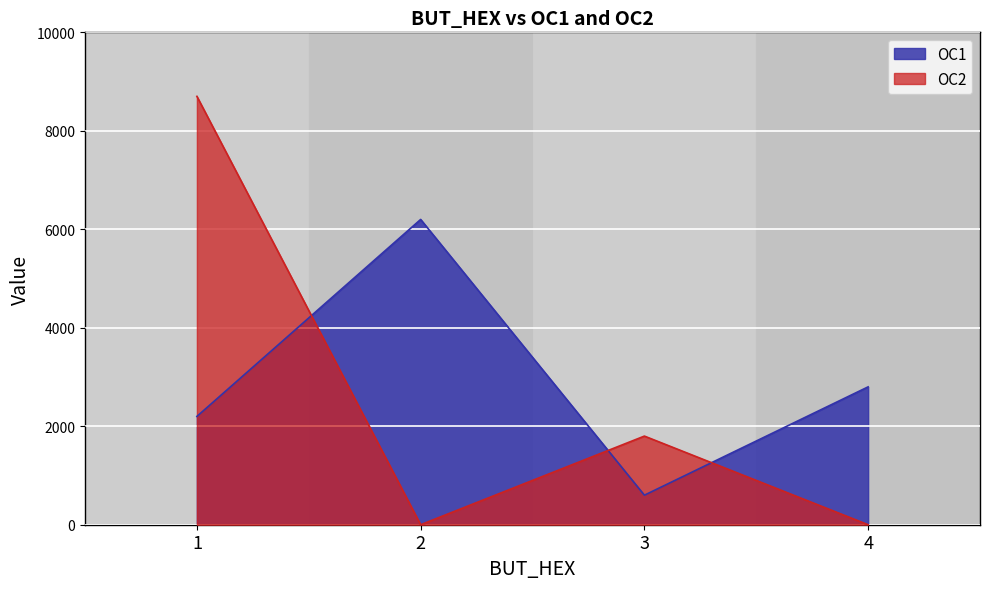

How many interior local valleys does the OC2 series have?

1